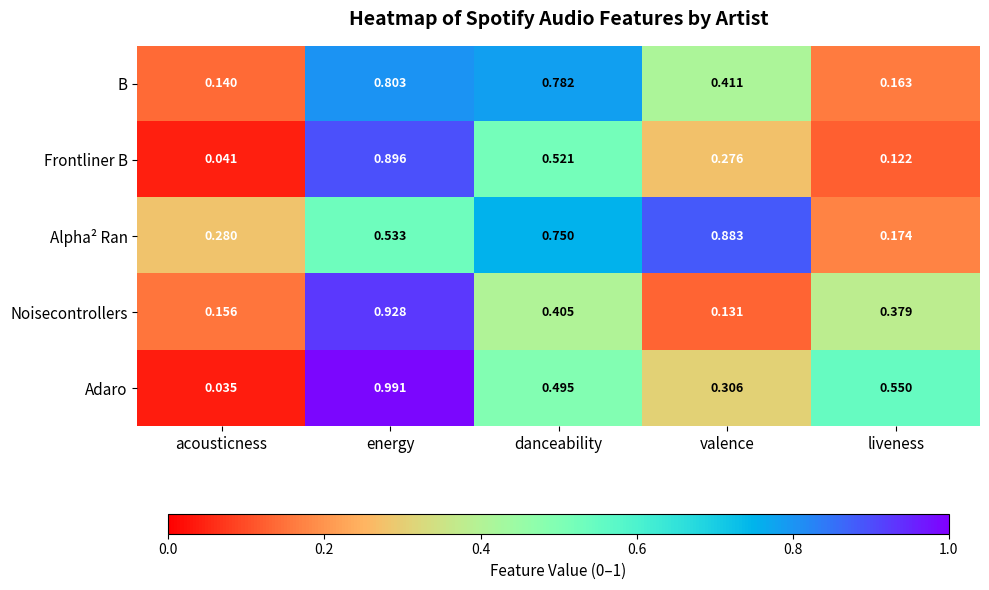

Which series has the largest total across all categories?

Alpha² Ran